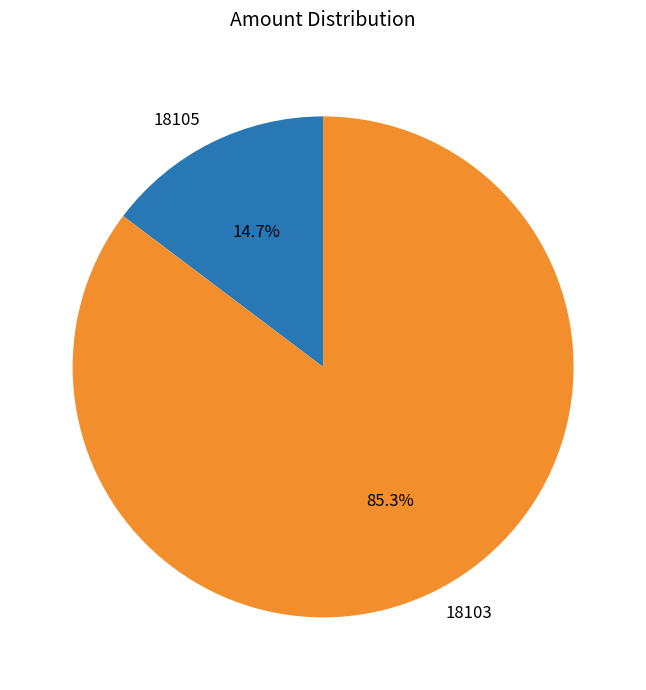

Which has a higher value, 18103 or 18105?

18103